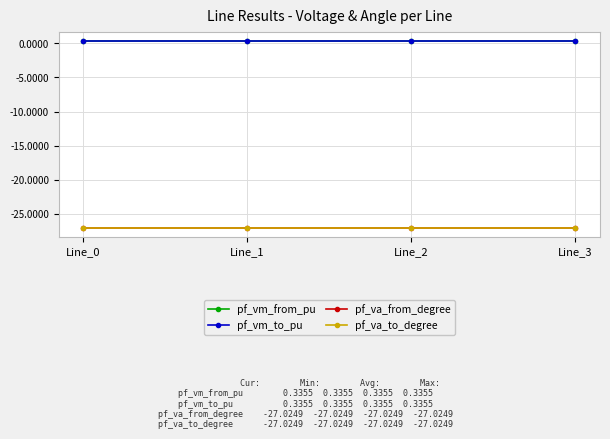

Does the chart have visible grid lines?

Yes